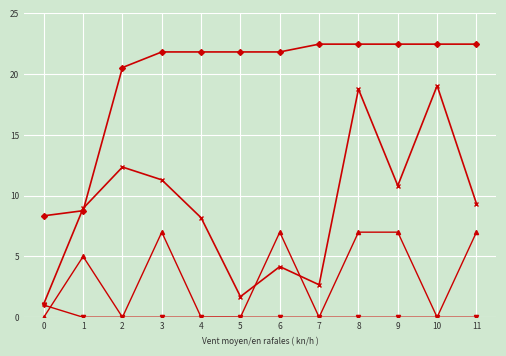

How many categories are shown in the chart?

12